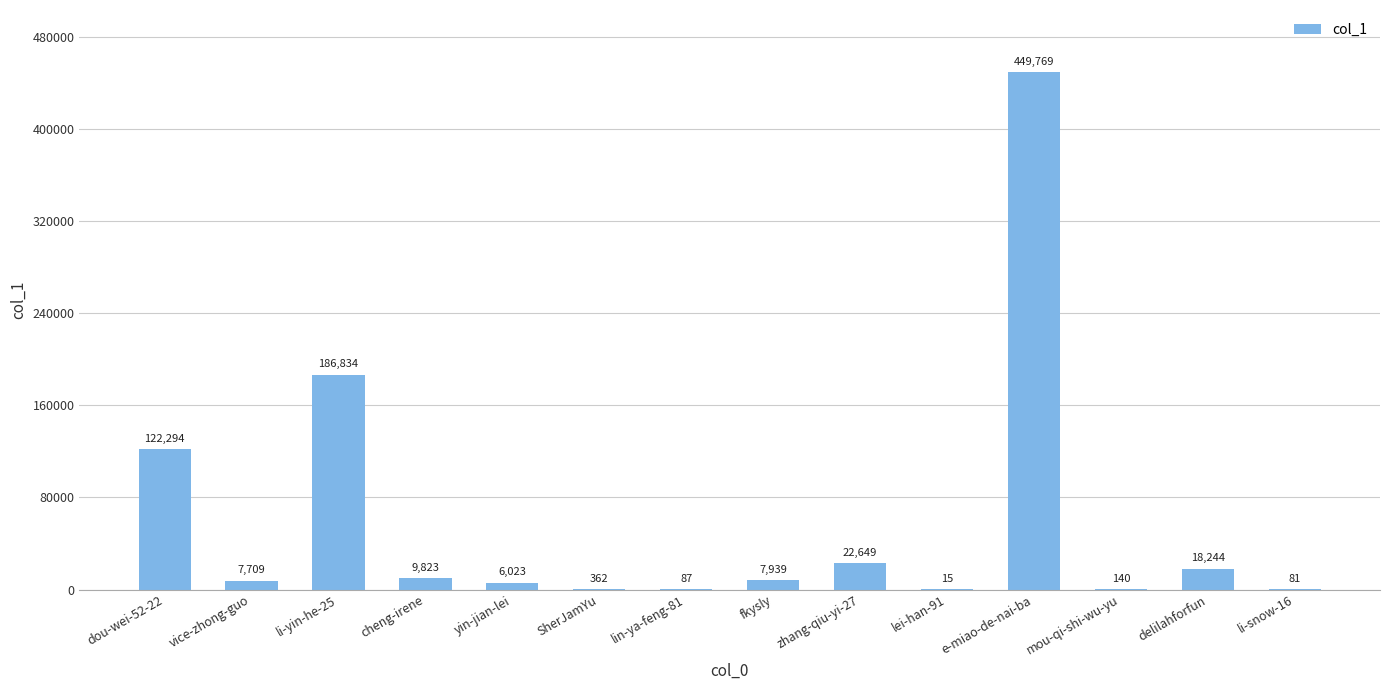

How many distinct data groups are displayed?

1